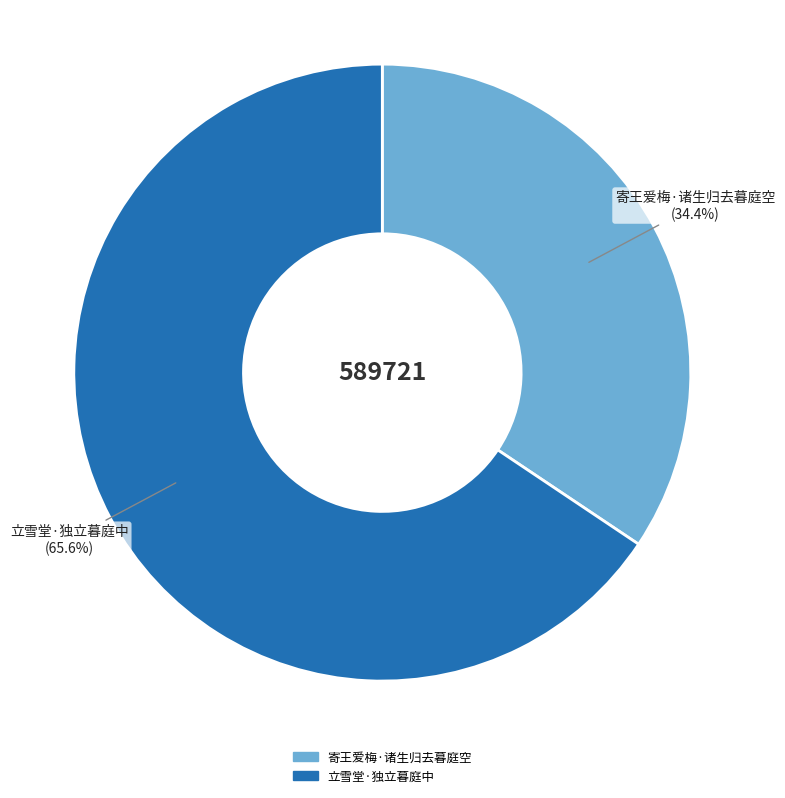

What percentage is NOT represented by 寄王爱梅·诸生归去暮庭空?

65.6%